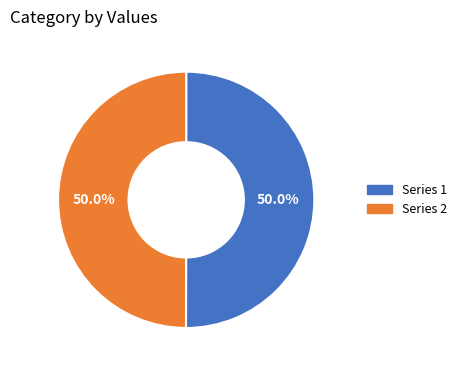

How much of the chart is everything except Series 2?

50.0%